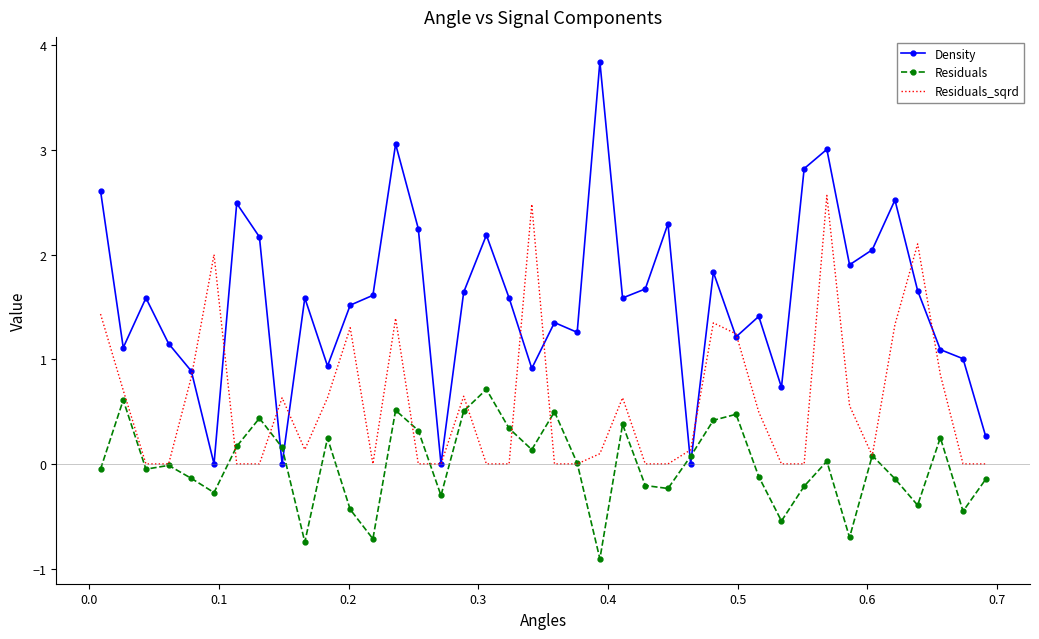

True or false: Density and Residuals cross at least once.

True